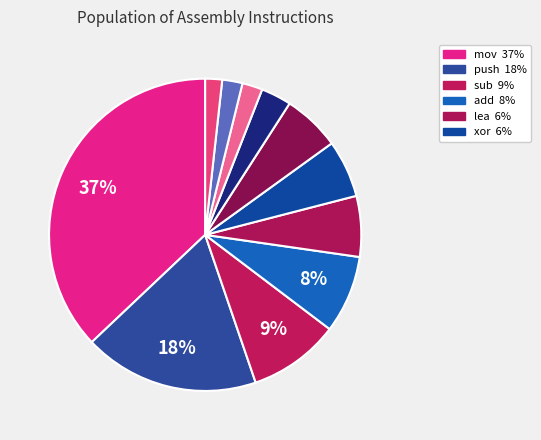

Is there any slice that represents more than half of the pie?

No